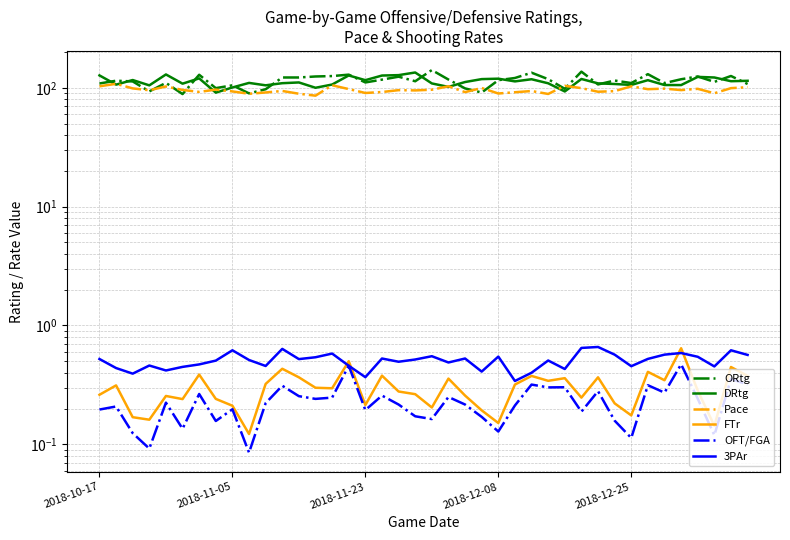

True or false: DRtg and ORtg intersect in this chart.

True